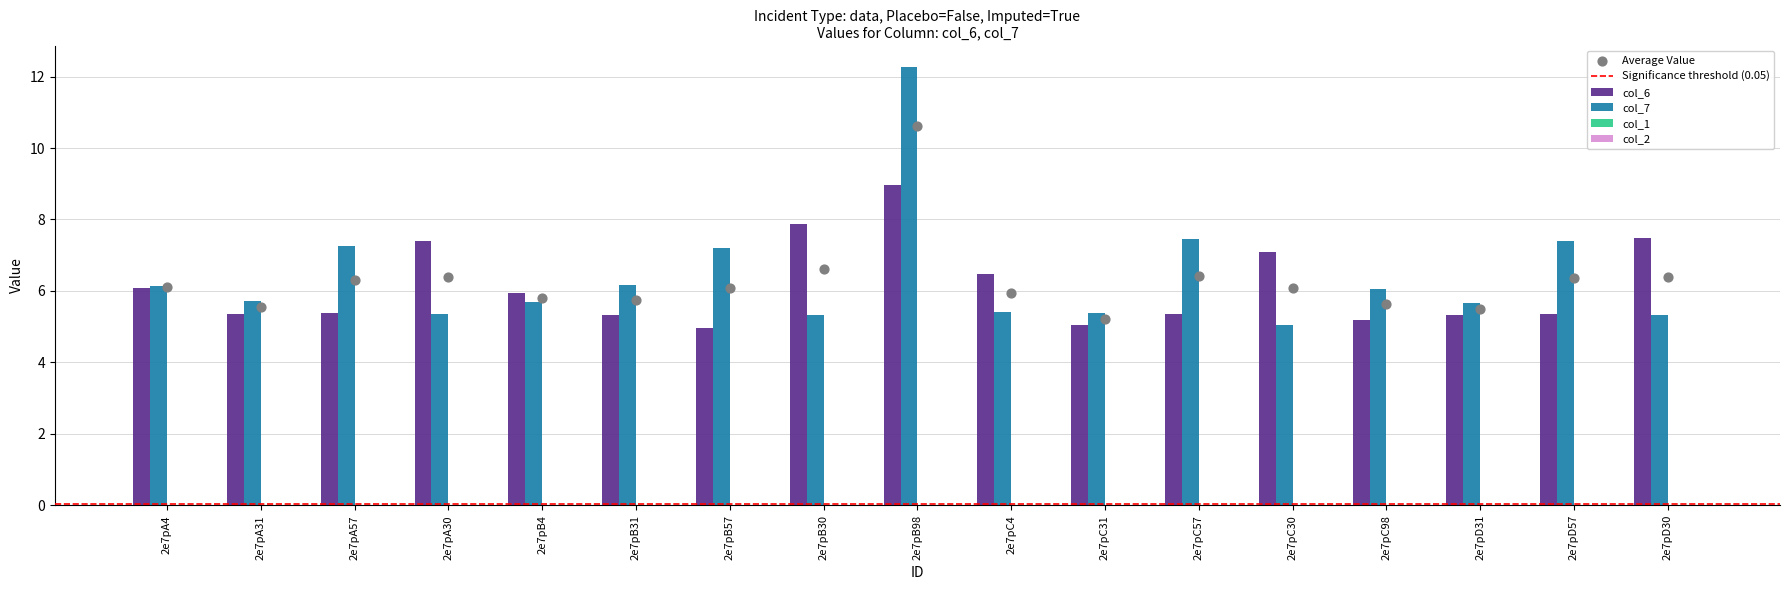

Is the value of col_7 at 2e7pB4 greater than the value of col_6 at 2e7pC30?

No